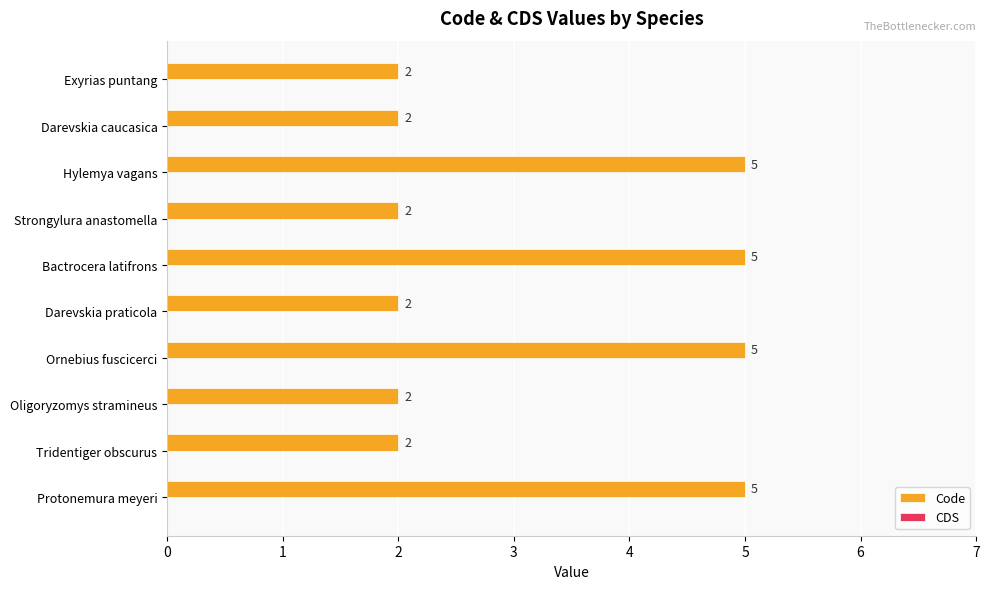

What is the difference between the maximum and minimum values?

3